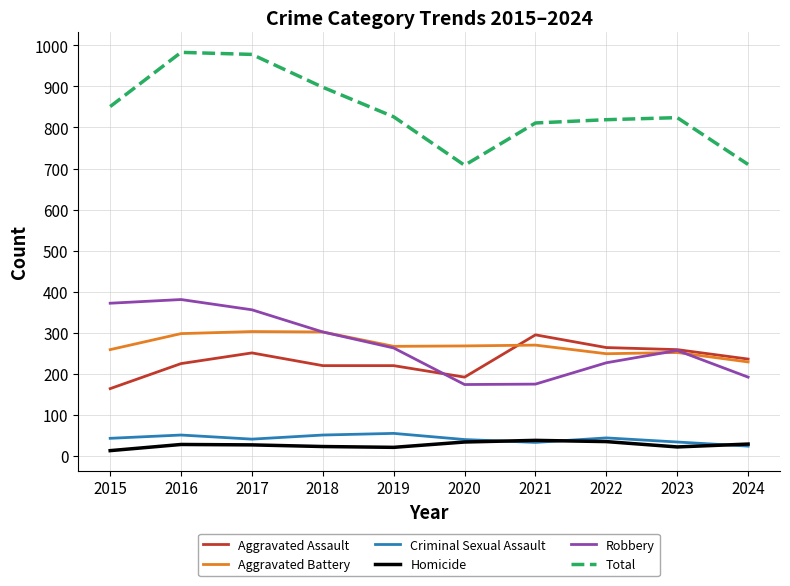

What is the sum of all Total values?

8408